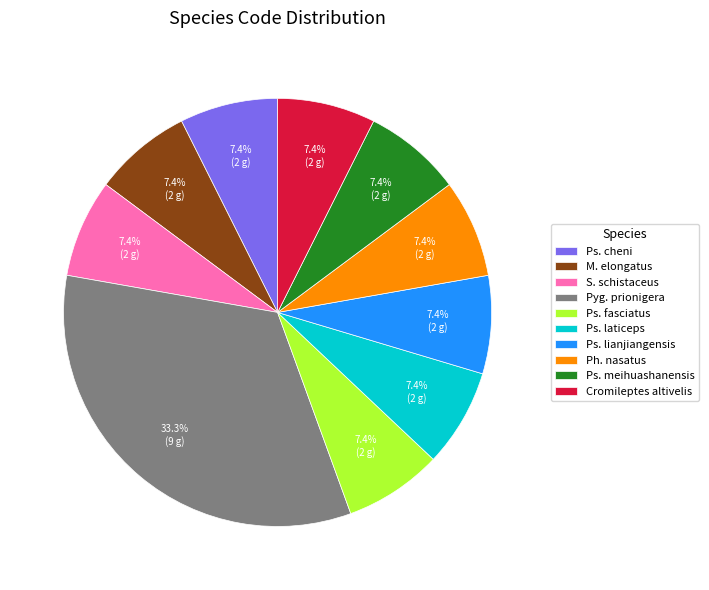

To the nearest percent, what is the difference between the largest and smallest slice percentages?

26%